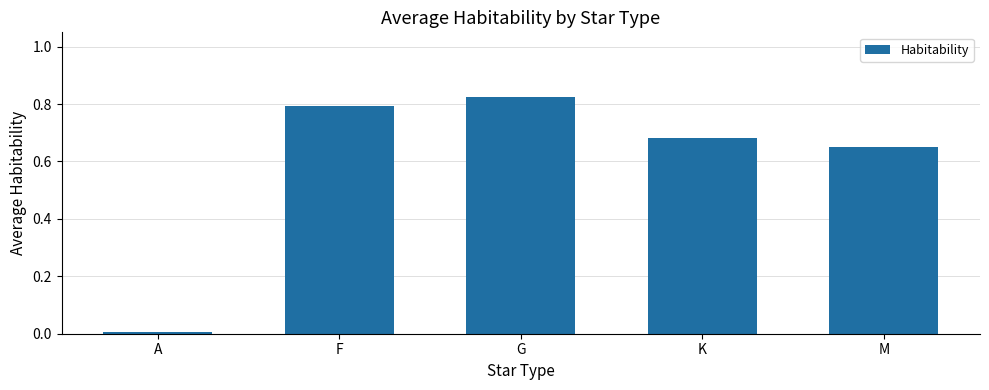

Rank the categories by value from lowest to highest.

A, M, K, F, G